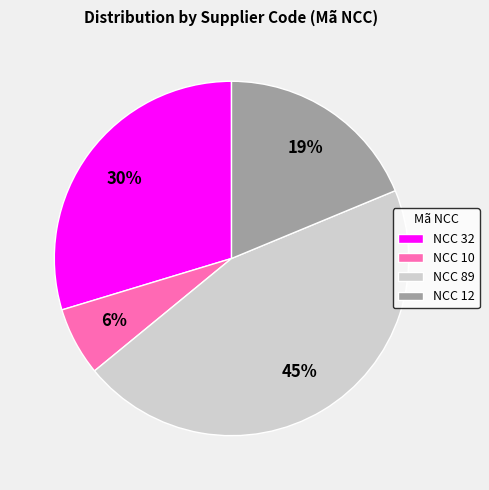

To the nearest percent, what percentage of the pie is NCC 10?

6%